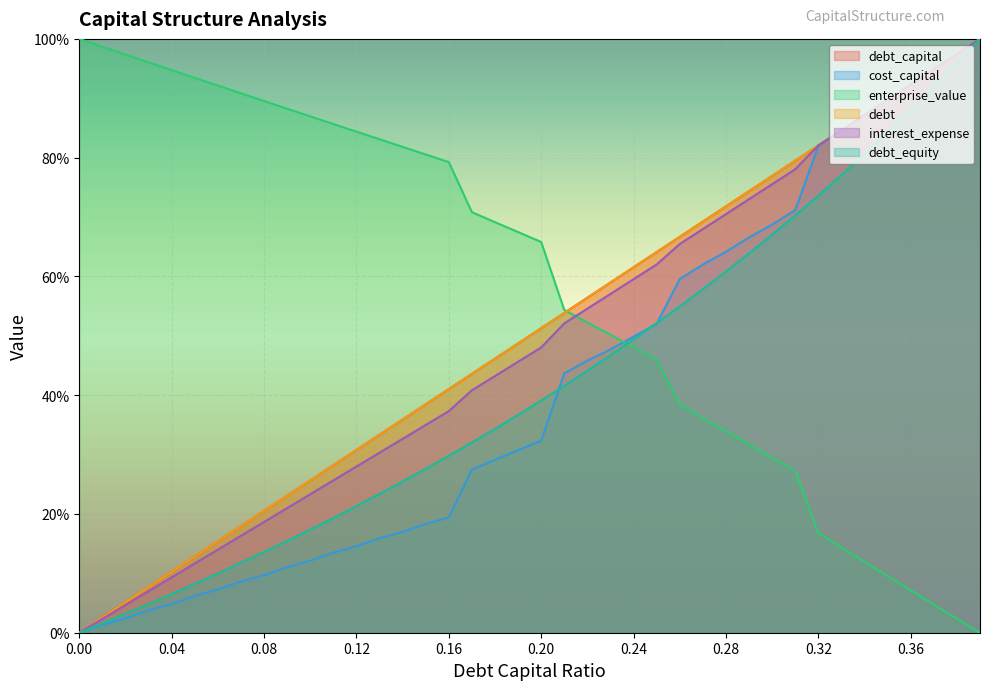

What are all the series names shown in the legend?

debt_capital, cost_capital, enterprise_value, debt, interest_expense, debt_equity